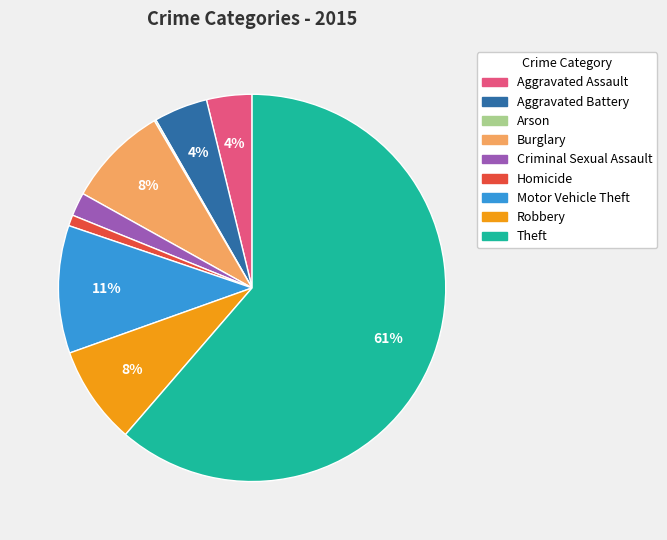

What is the largest slice in the pie chart?

Theft